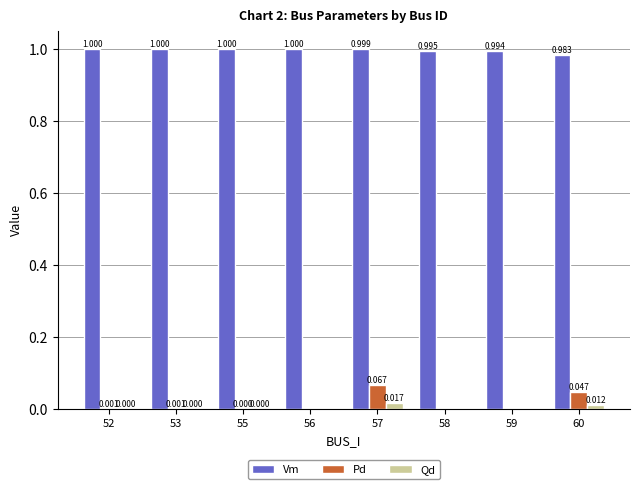

Is the value of Qd at 58 greater than the value of Pd at 53?

No